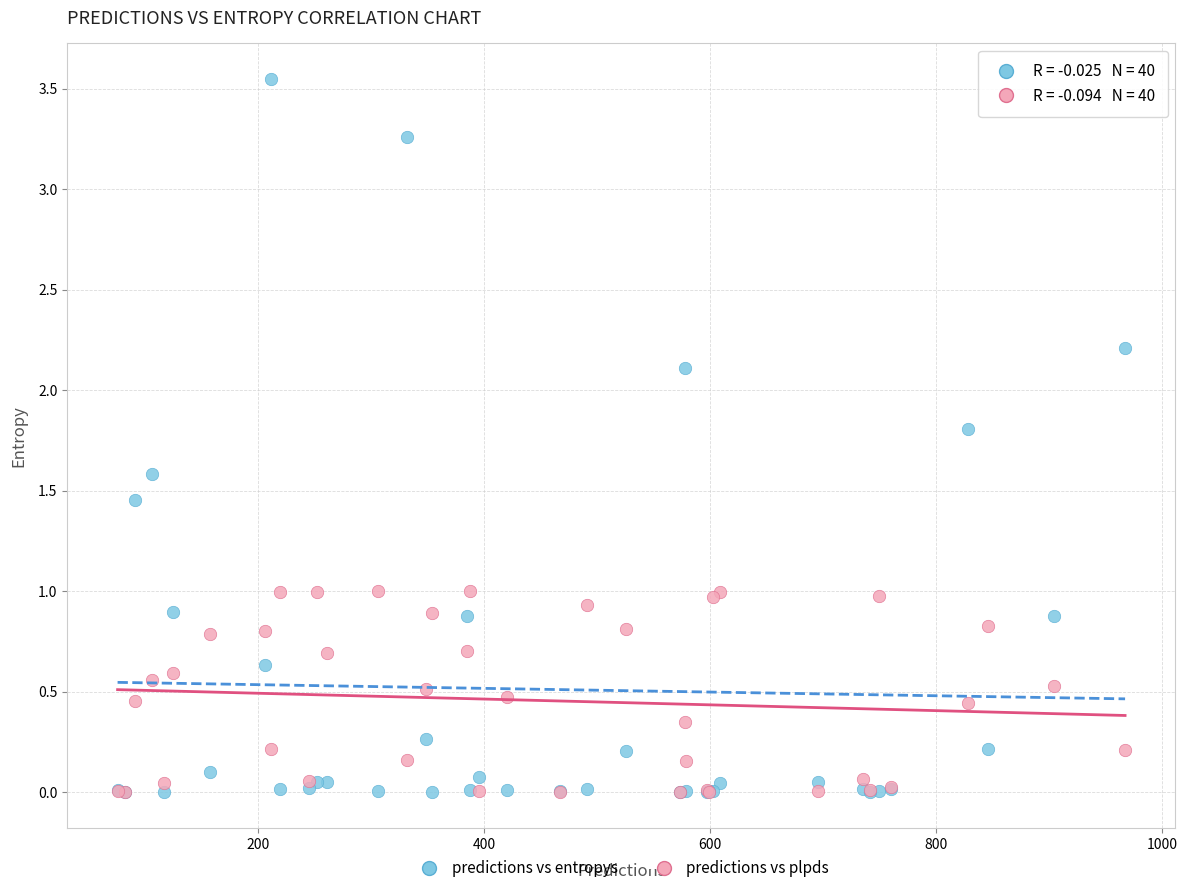

What are all the series names shown in the legend?

predictions vs entropys, predictions vs plpds